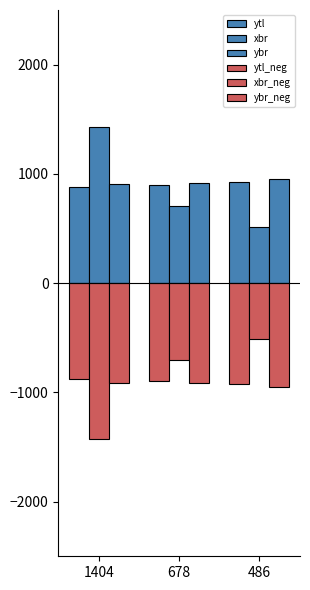

At which label is ybr closest to 930?

678